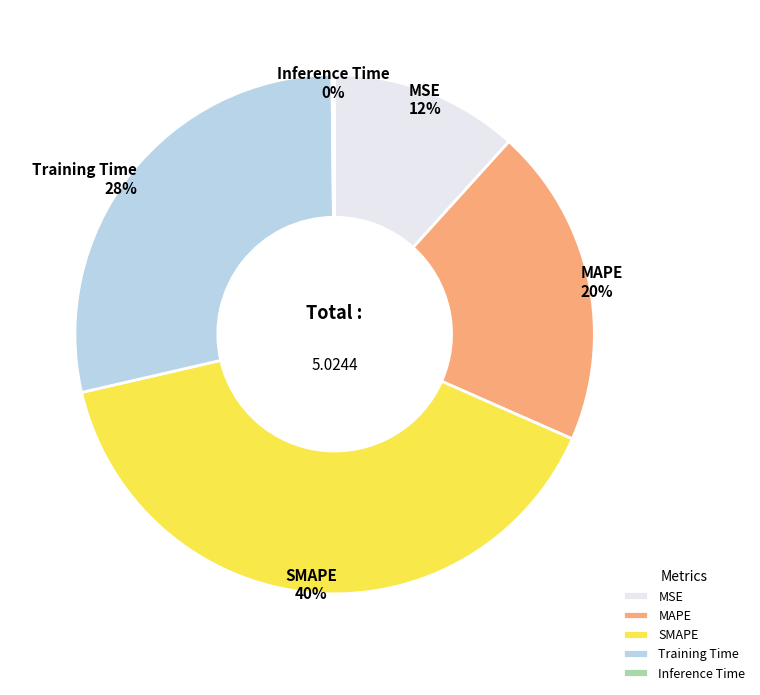

Is there any slice that represents more than half of the pie?

No